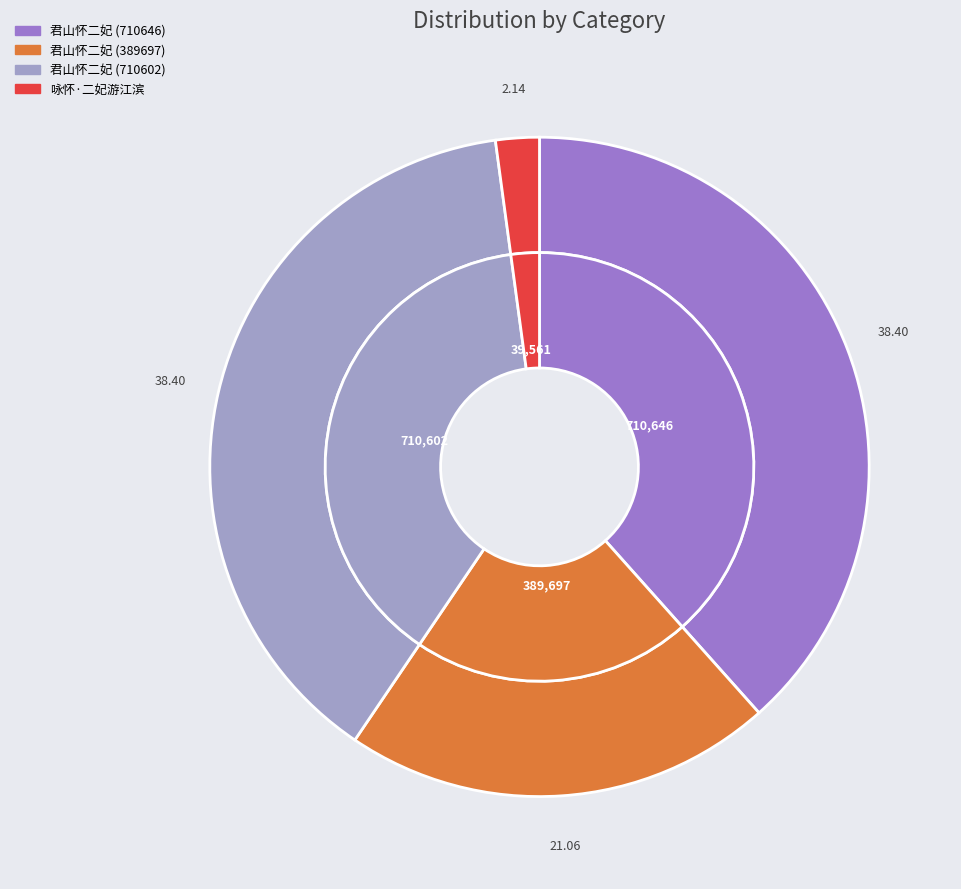

What portion of the pie excludes 君山怀二妃?

61.6%